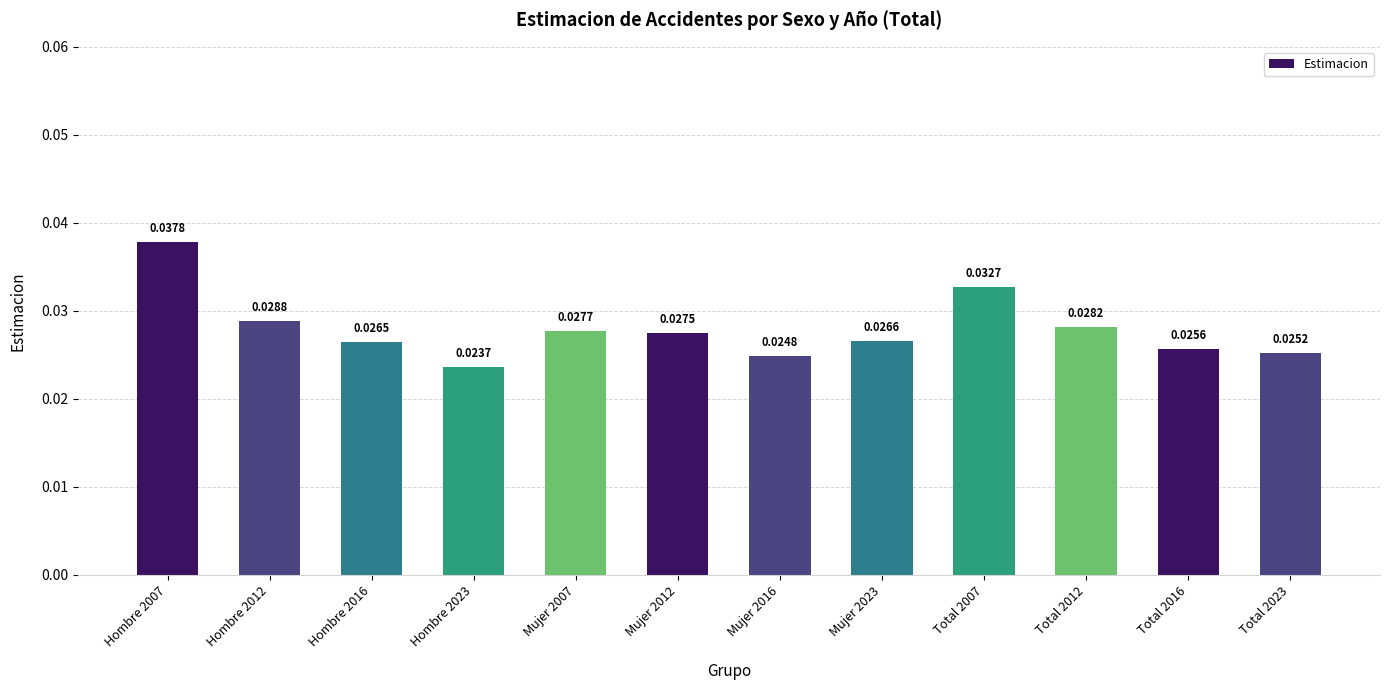

At which label is the value closest to 0?

Hombre 2023